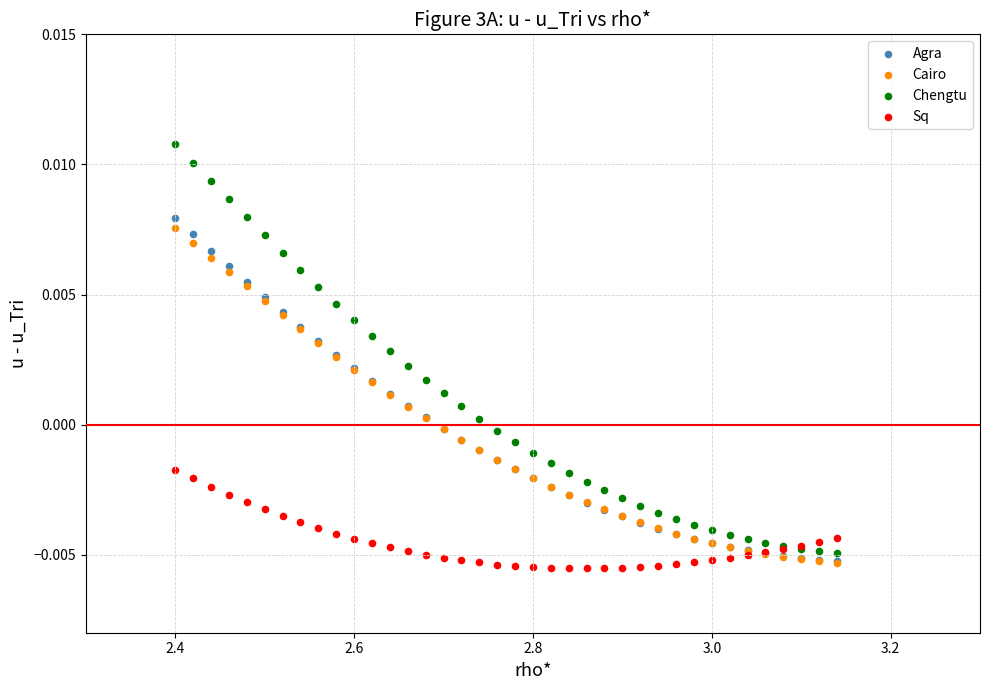

Which series reaches the maximum Y coordinate?

Chengtu